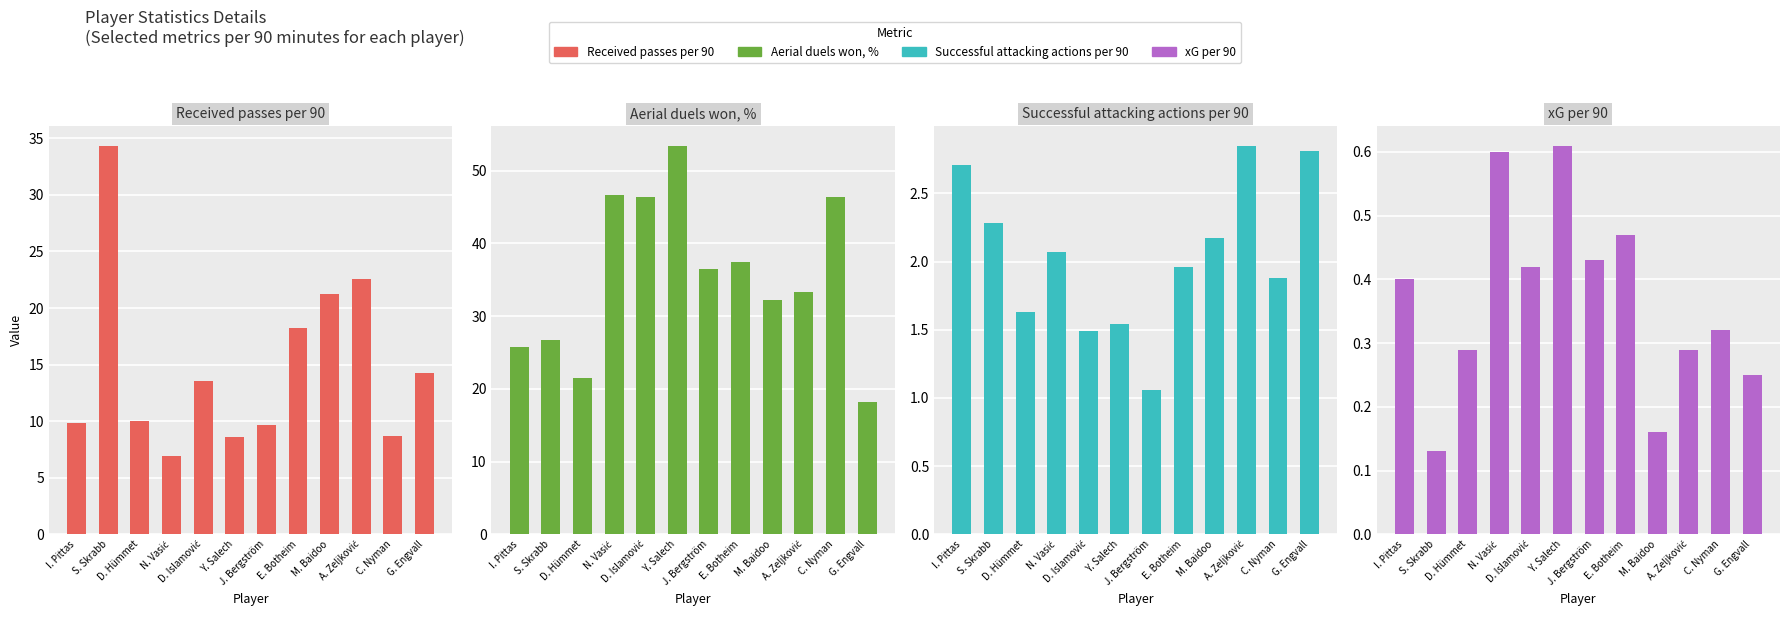

What is the difference between the highest and lowest values at Y. Salech?

52.8